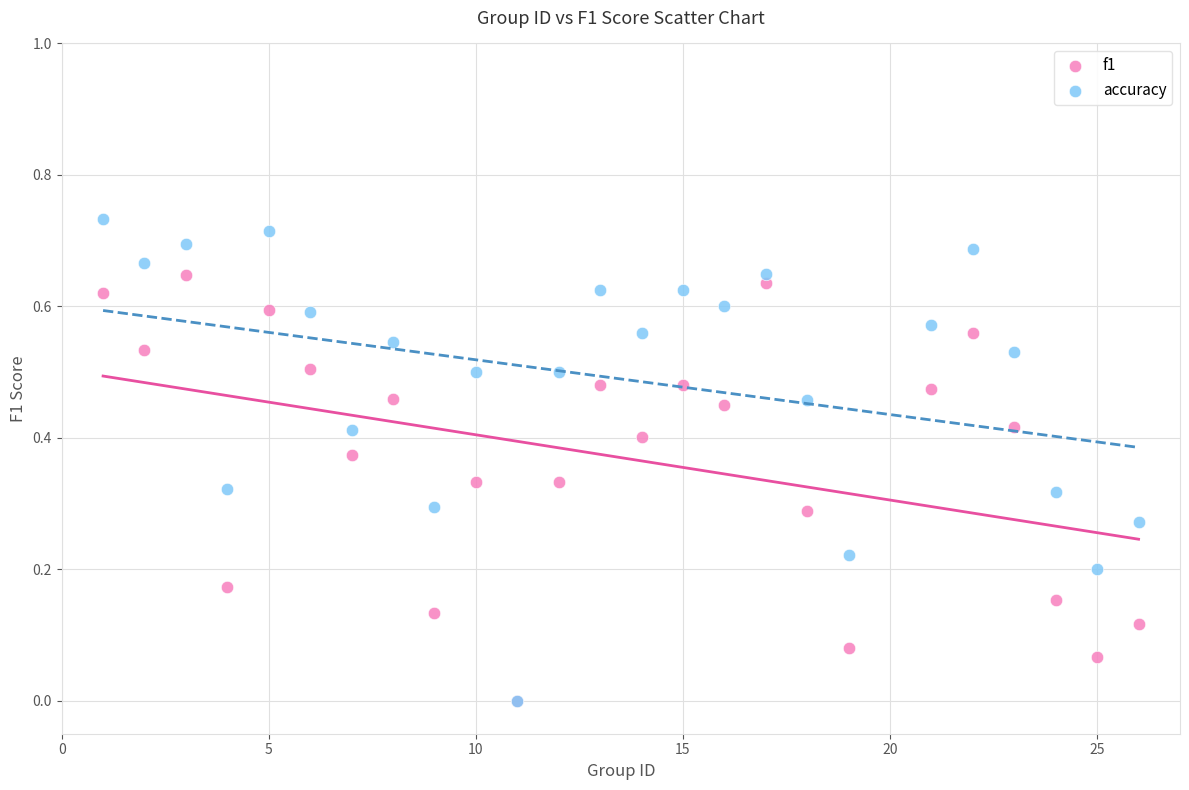

What are all the series names shown in the legend?

f1, accuracy